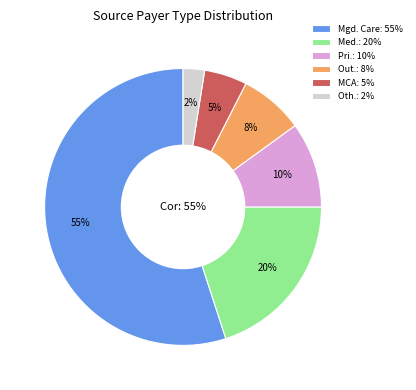

True or false: Other accounts for 2% of the total.

True